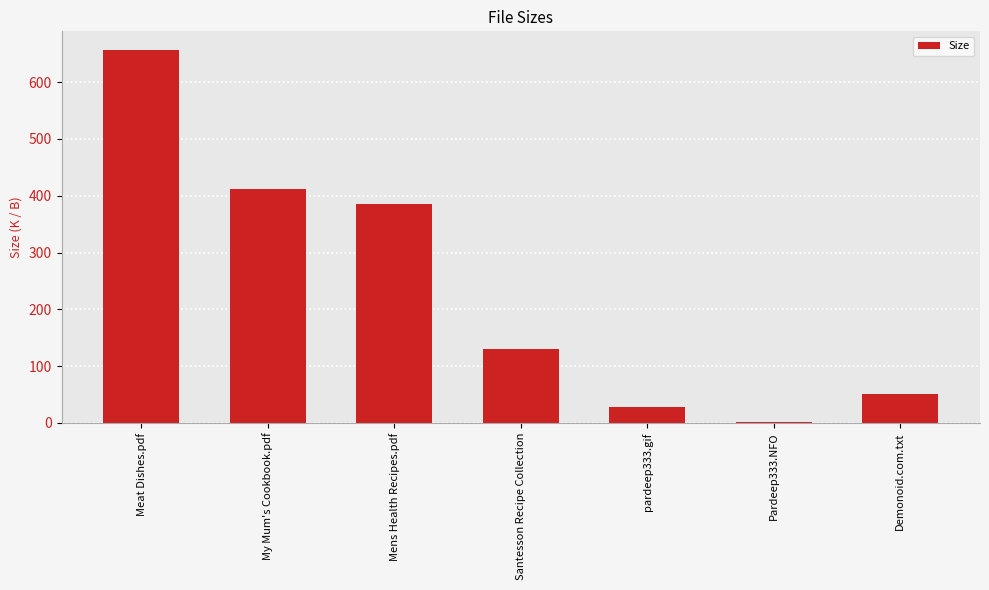

What is the change in value from My Mum's Cookbook.pdf to Demonoid.com.txt?

-361.0